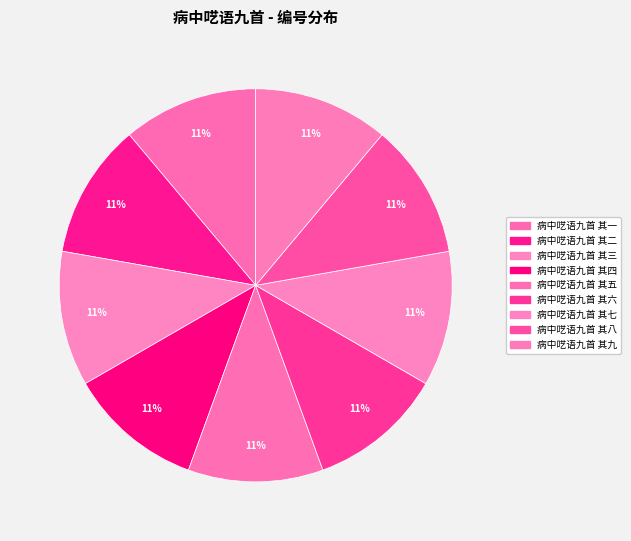

Rank the categories by value from lowest to highest.

病中呓语九首 其一, 病中呓语九首 其二, 病中呓语九首 其三, 病中呓语九首 其四, 病中呓语九首 其五, 病中呓语九首 其六, 病中呓语九首 其七, 病中呓语九首 其八, 病中呓语九首 其九